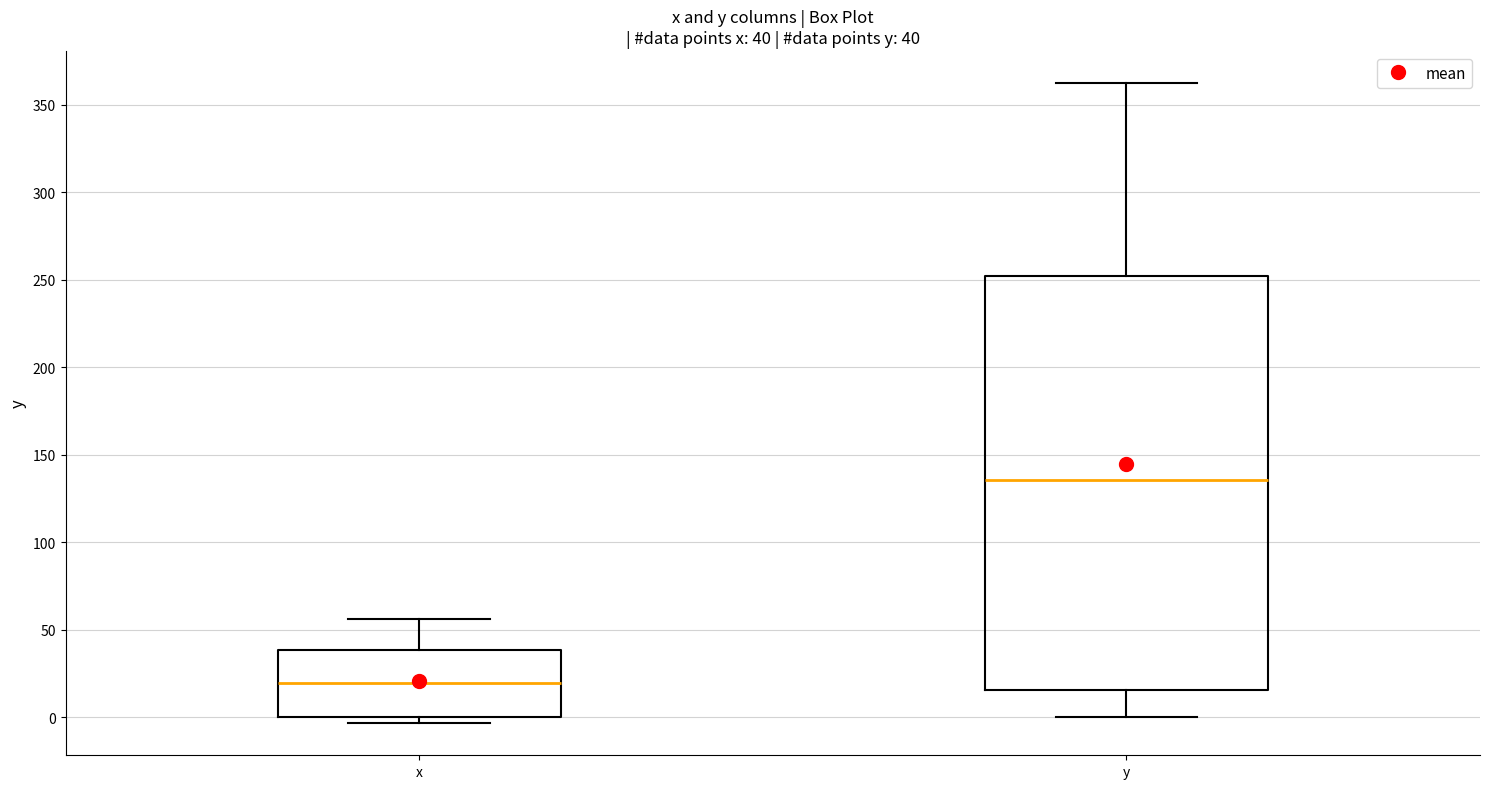

Which box has the lowest median line?

x